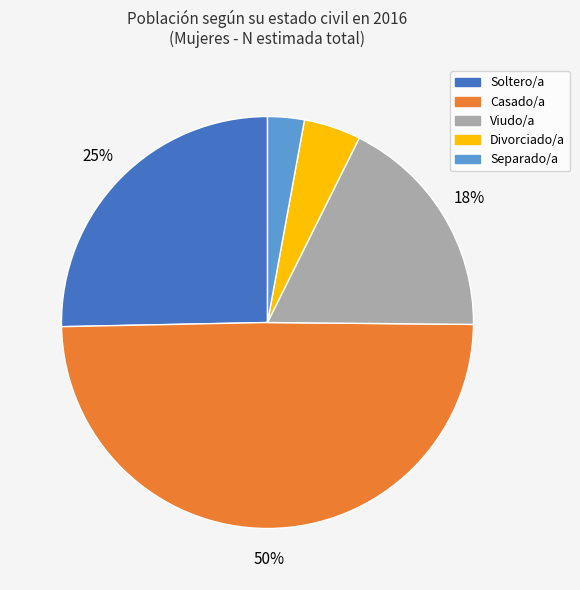

To the nearest percent, what is the difference between the largest and smallest slice percentages?

47%